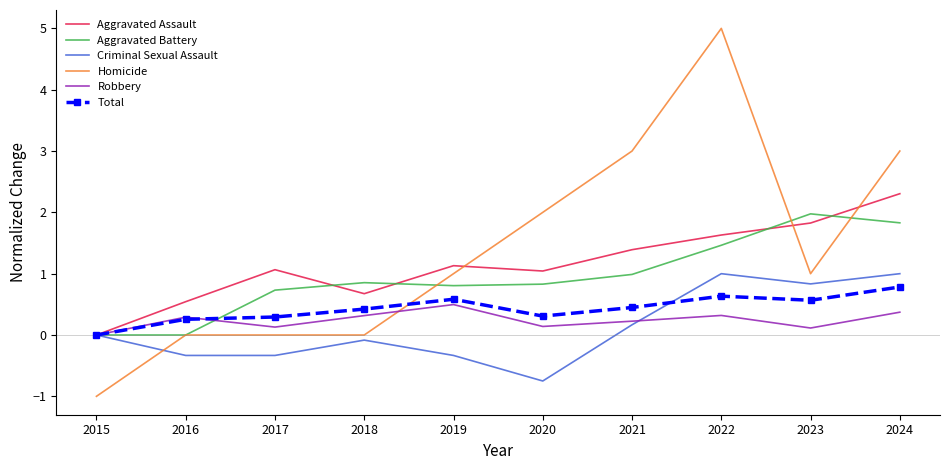

True or false: Aggravated Battery and Total cross at least once.

True